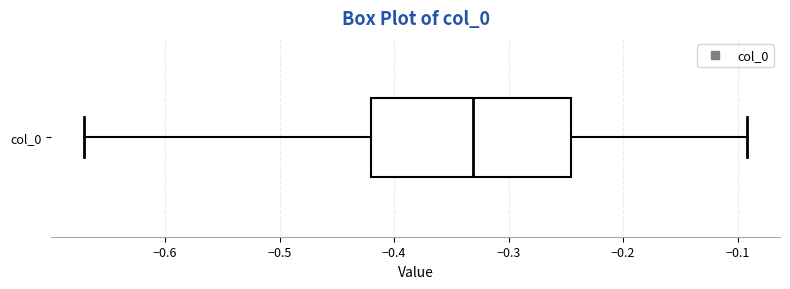

Transcribe this box plot: give where the median line is, the range the box spans, and where the two whiskers end, as read against the x-axis. The values are not printed on the chart, so give them approximately, as read against the axis.

median -0.33, box -0.42 to -0.25, whiskers -0.67 to -0.09